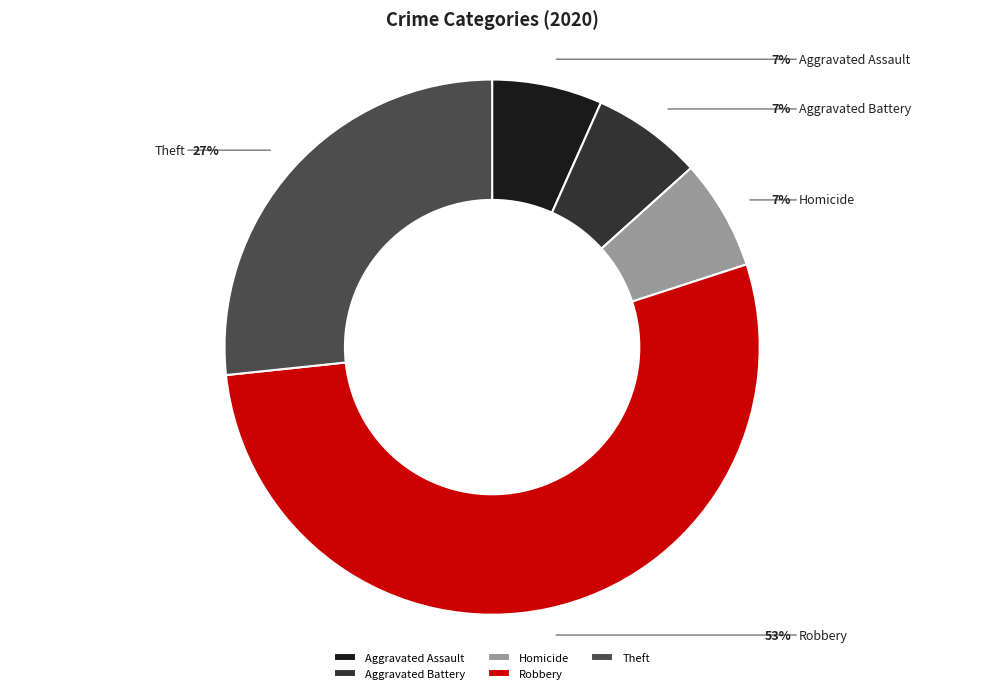

Is Robbery the majority of the pie?

Yes